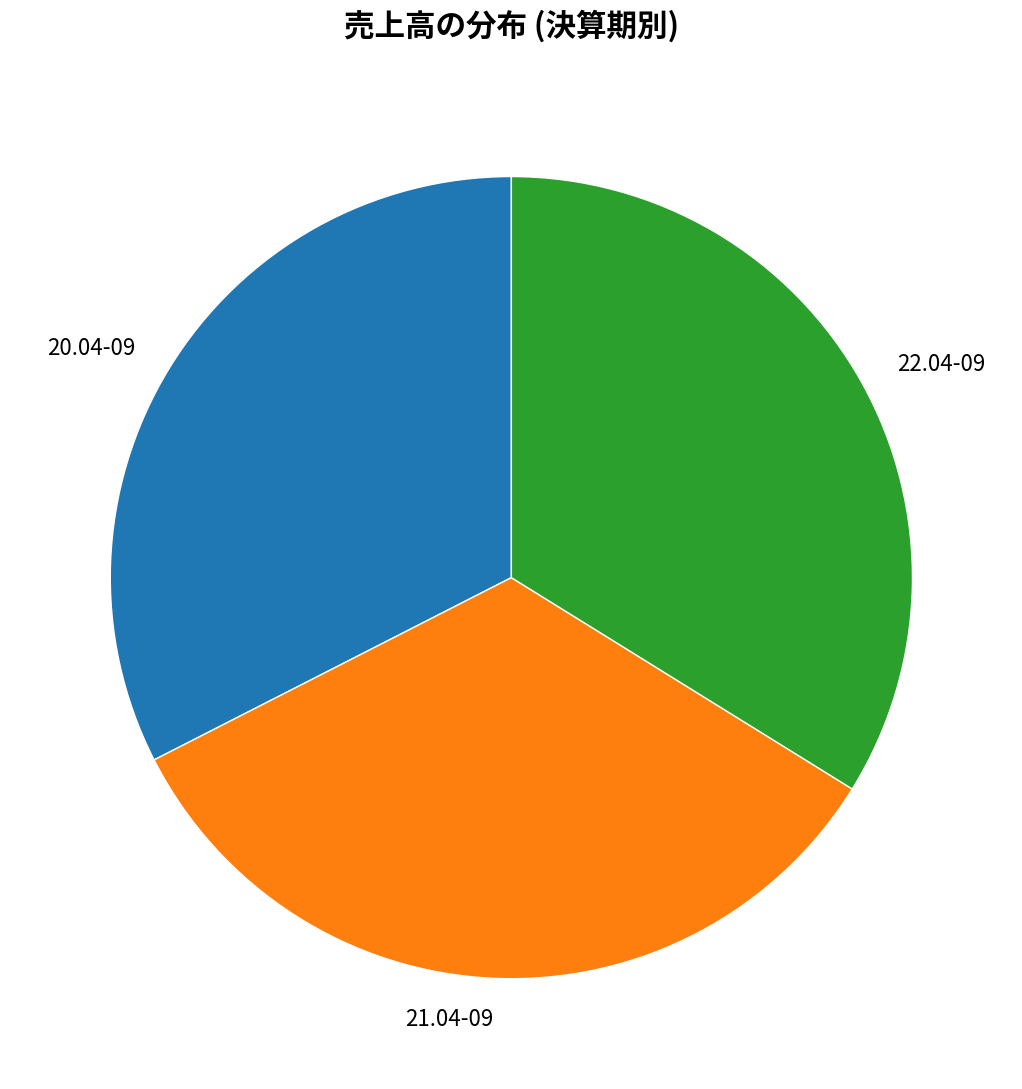

Combined, do 22.04-09 and 20.04-09 account for over 50%?

Yes